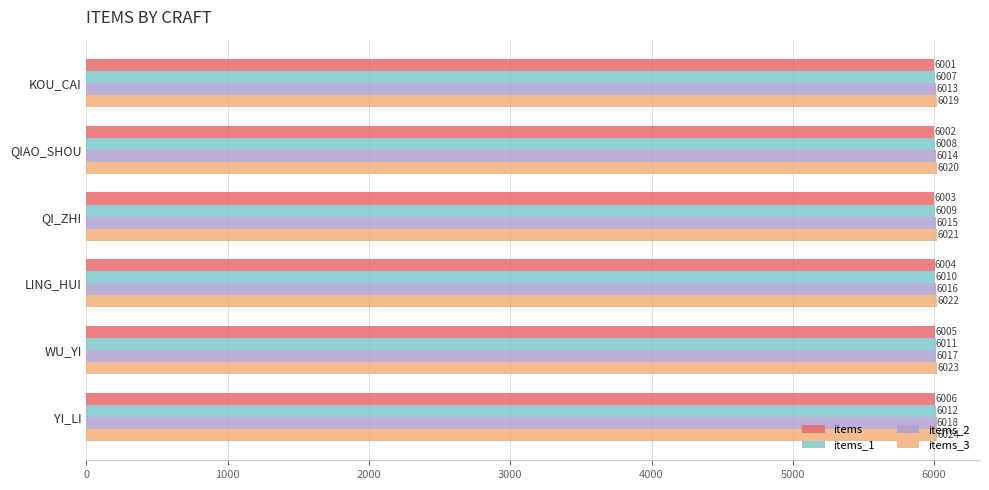

What are all the series names shown in the legend?

items, items_1, items_2, items_3